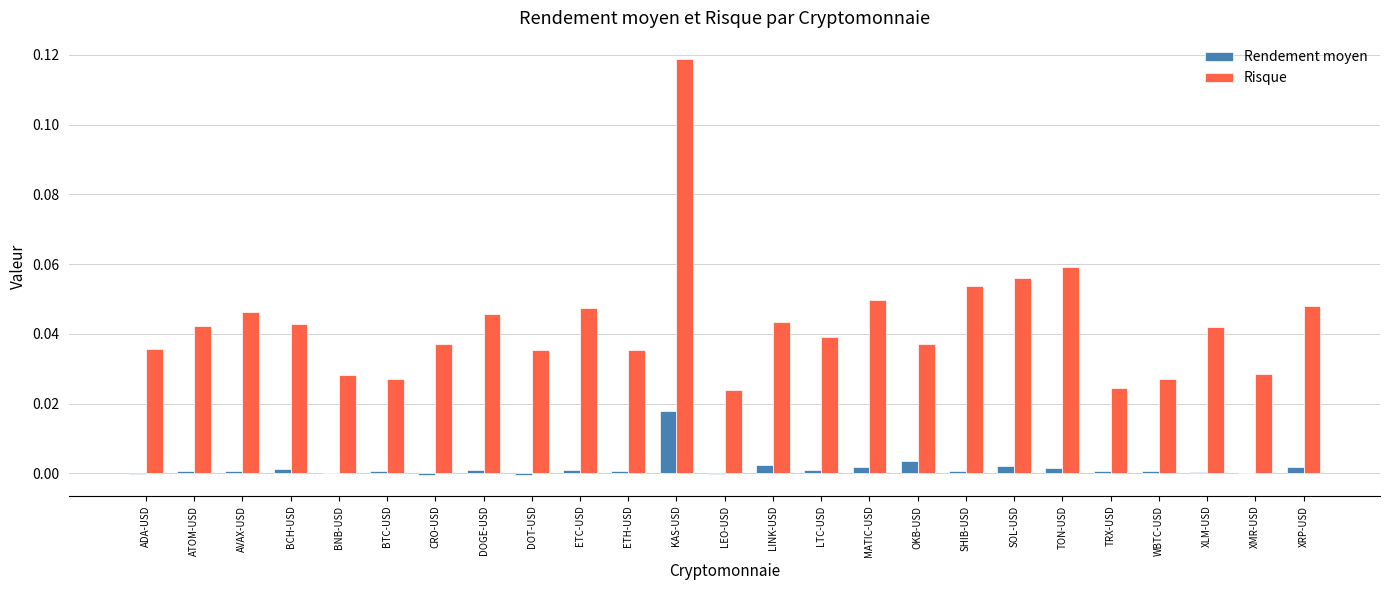

True or false: Rendement moyen has a value of 0.0 at LINK-USD.

True